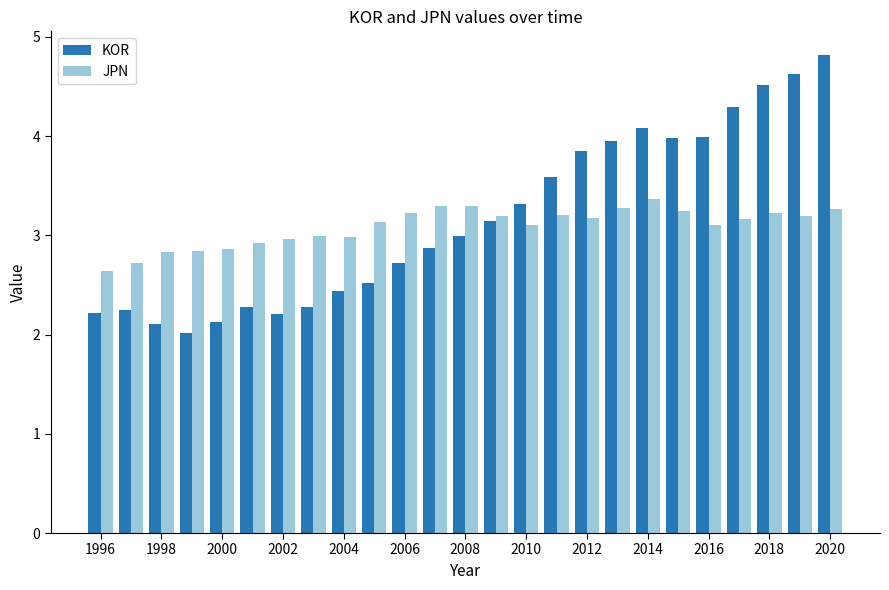

Rank the series by their maximum value, from lowest to highest.

JPN, KOR